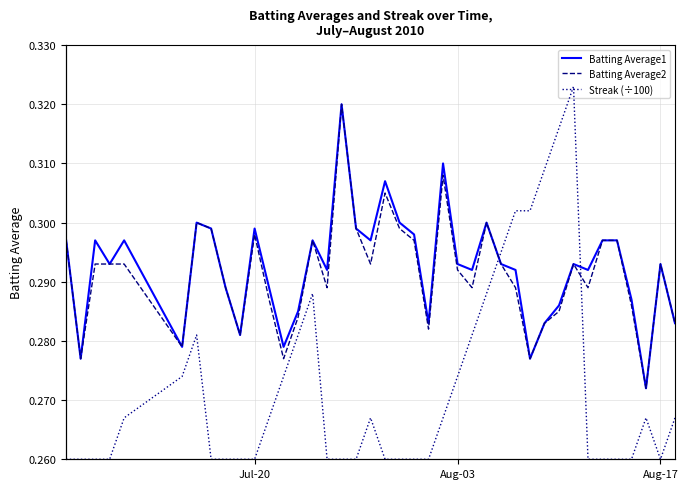

How many series are shown in this chart?

3